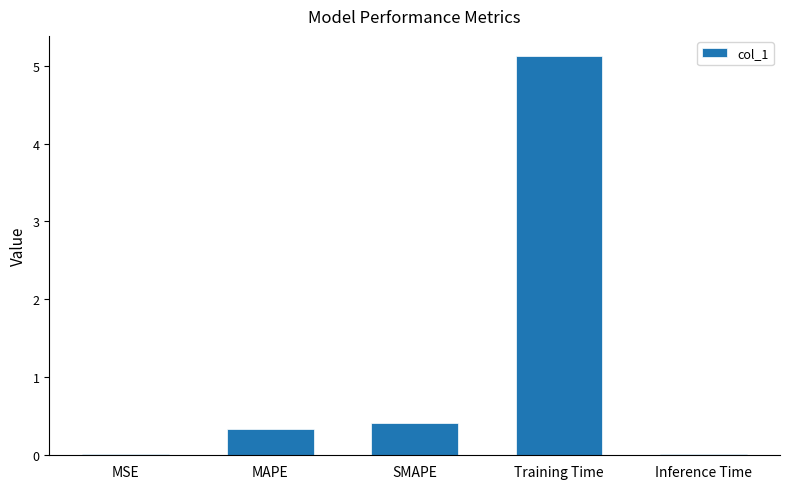

What is the sum of the values at Training Time and MAPE?

5.5